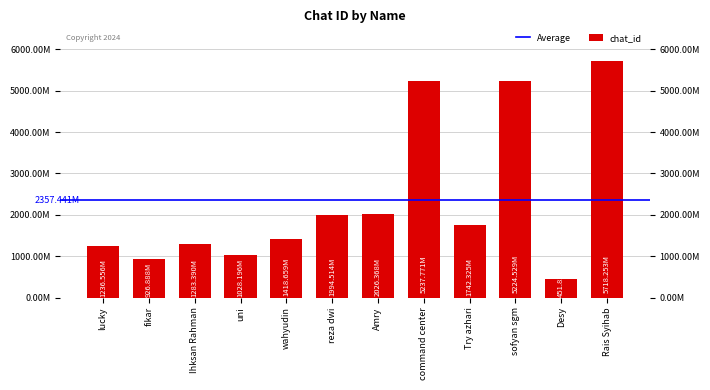

Reading left to right, what are all the values shown in this chart?

1236555765	926888461	1283390324	1028196304	1418659301	1994514098	2026367676	5237771279	1742325204	5224528578	451836660	5718252642